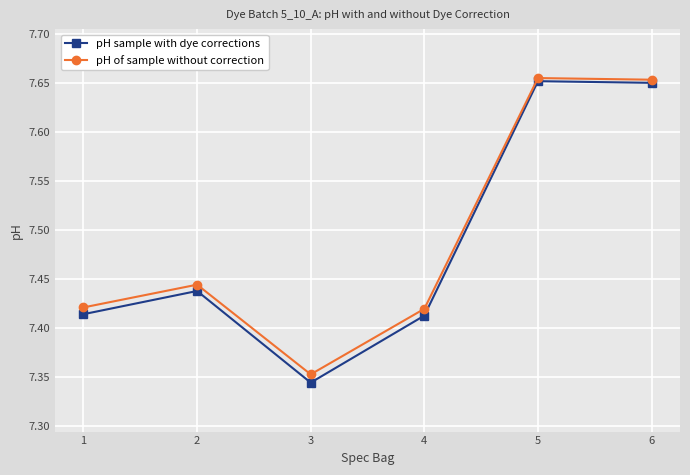

The pH sample with dye corrections series shows 13.0 at 3. True or false?

False